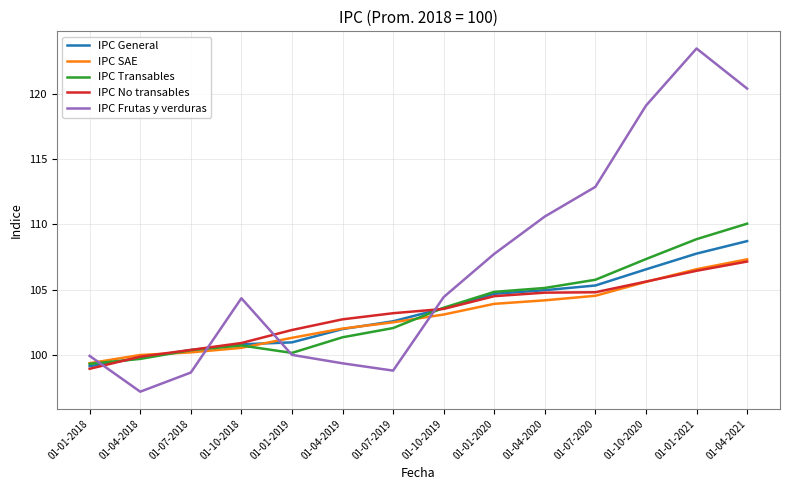

Which series ends up on top after the final intersection of IPC General and IPC Frutas y verduras?

IPC Frutas y verduras